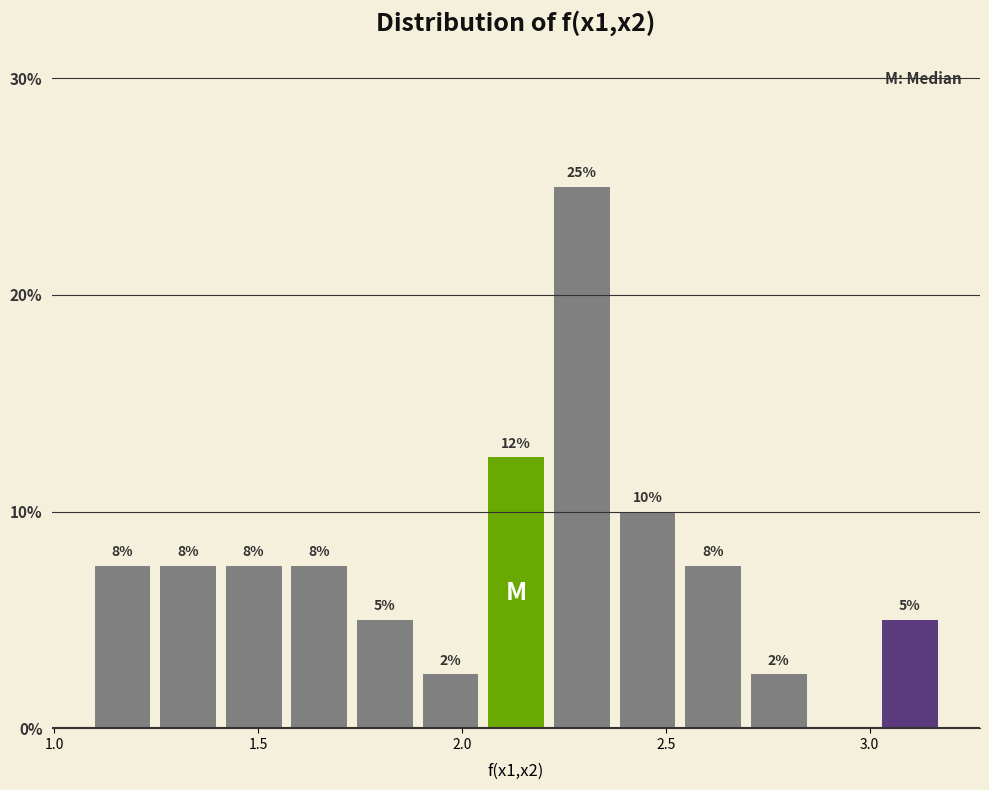

Around what value on the x-axis is the tallest bar? Give the approximate position of its centre, as read against the axis.

2.30